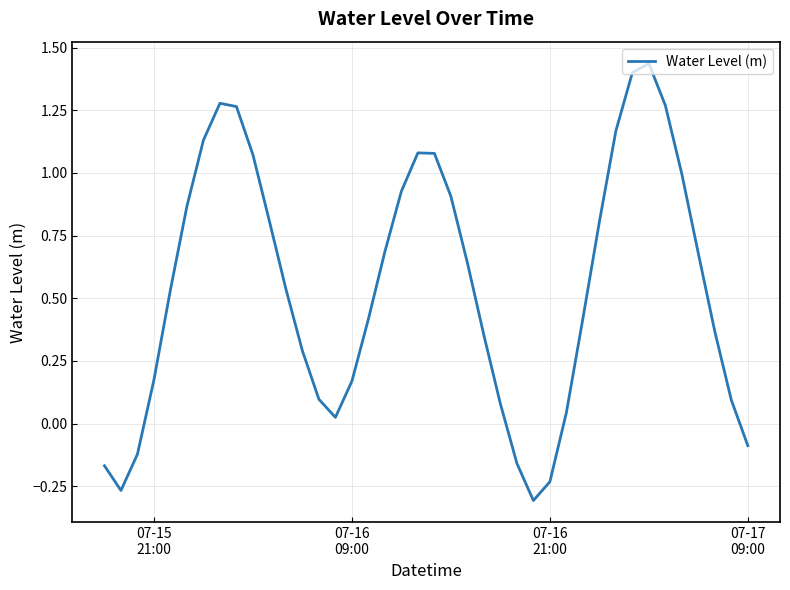

What is the difference between the maximum and minimum values?

1.7